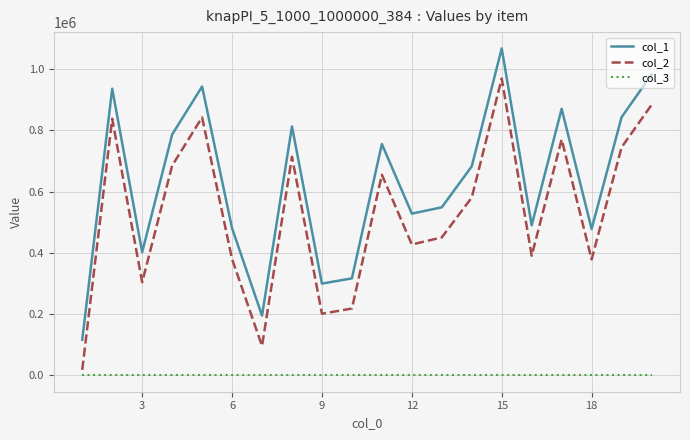

What is the difference between the maximum and second lowest values in the col_1 series?

872719